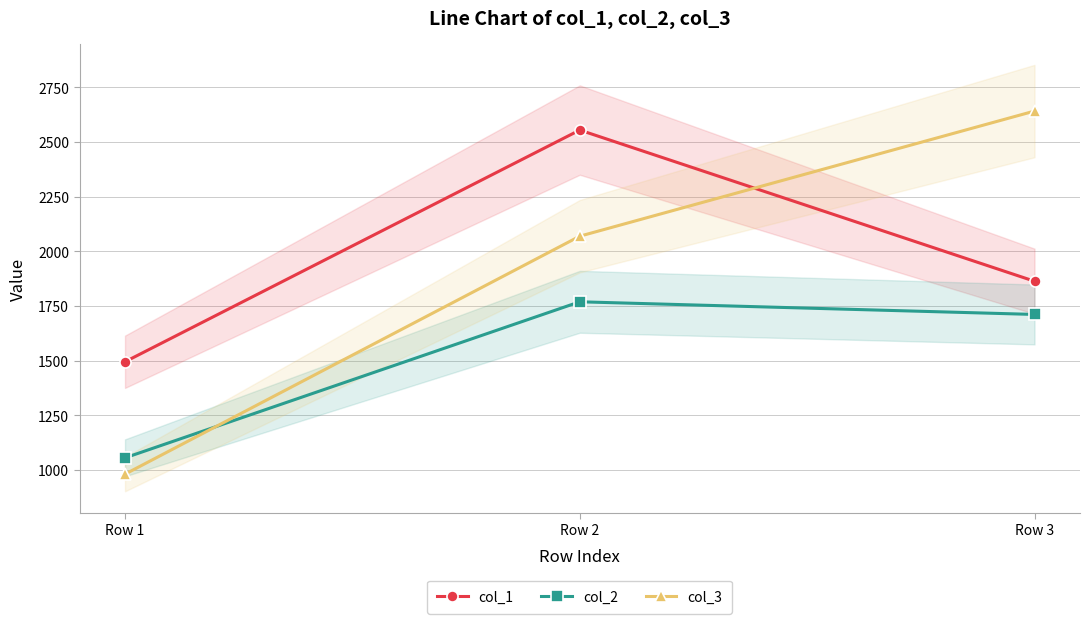

How many data points in col_2 are less than 1711?

1